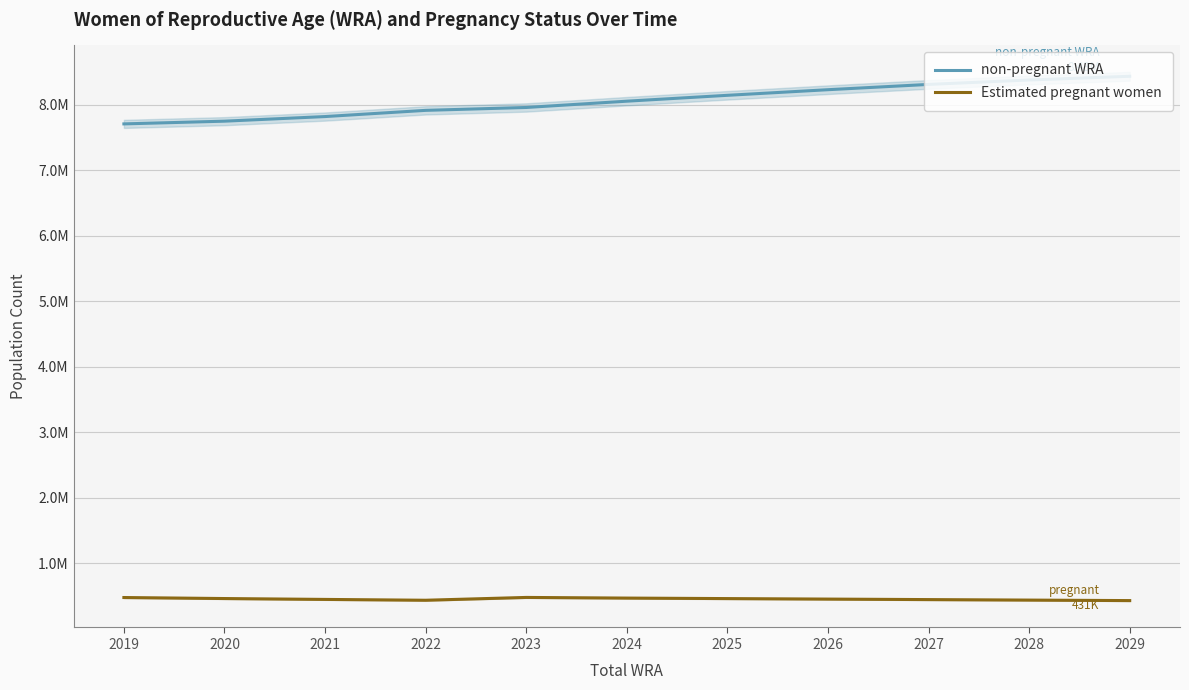

Which series has the largest total across all categories?

non-pregnant WRA